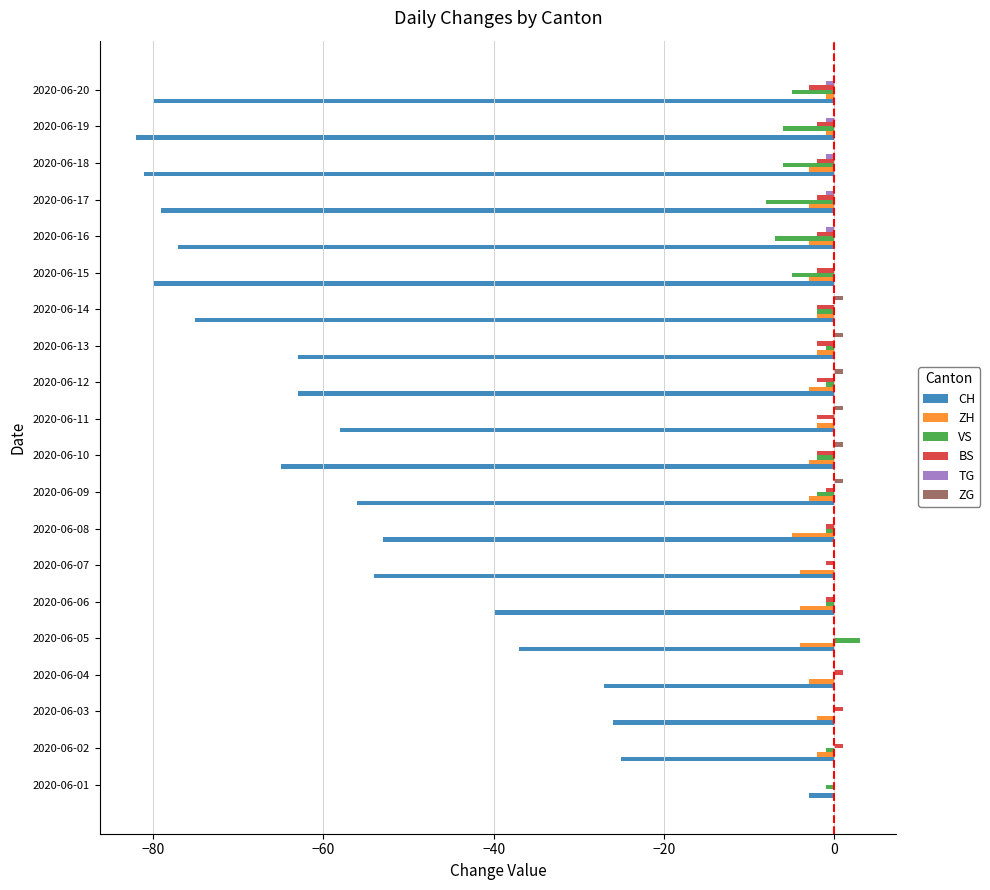

What is the greatest value displayed?

3